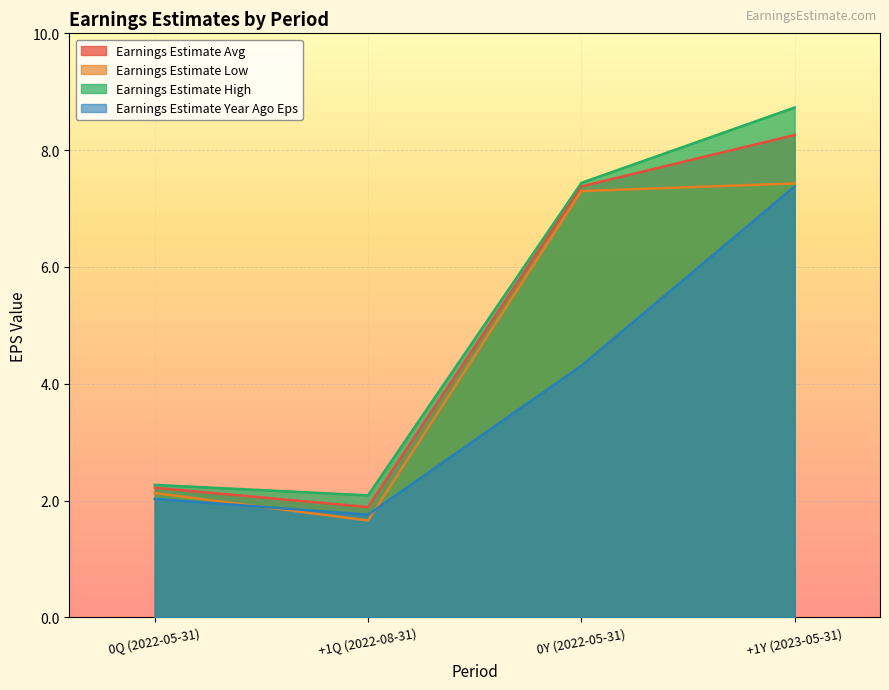

How many values in the Earnings Estimate Avg series exceed 7?

2